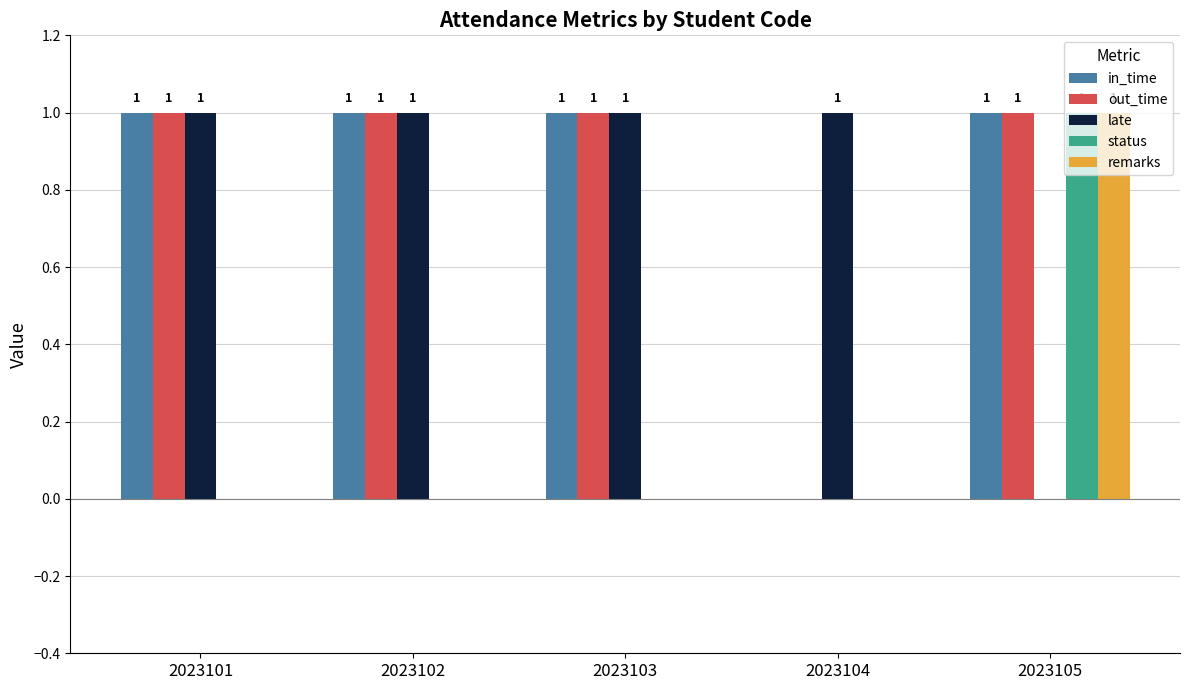

Does the chart contain stacked bars?

No